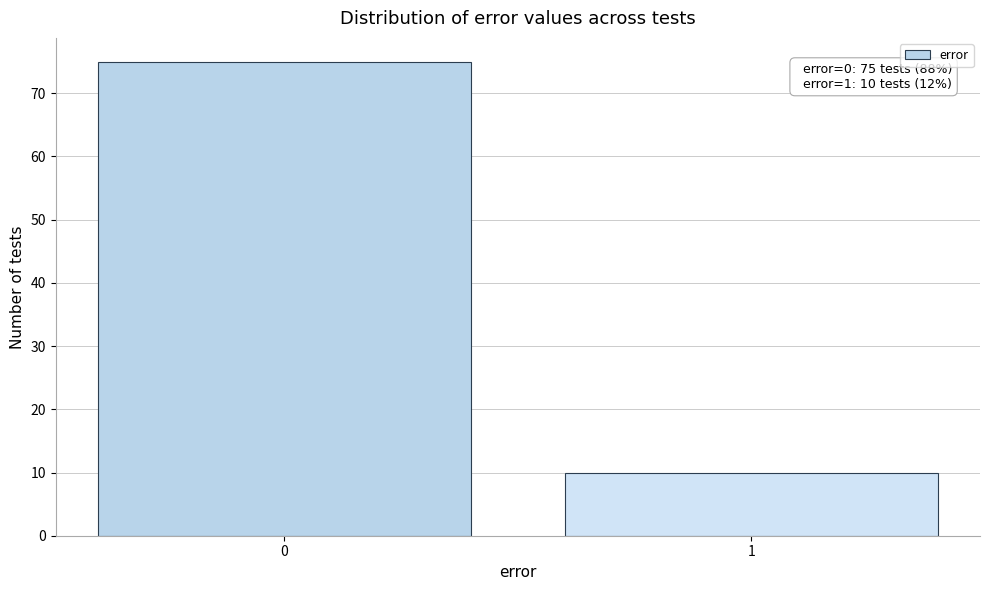

Reading left to right, extract all data points from this chart.

75	10